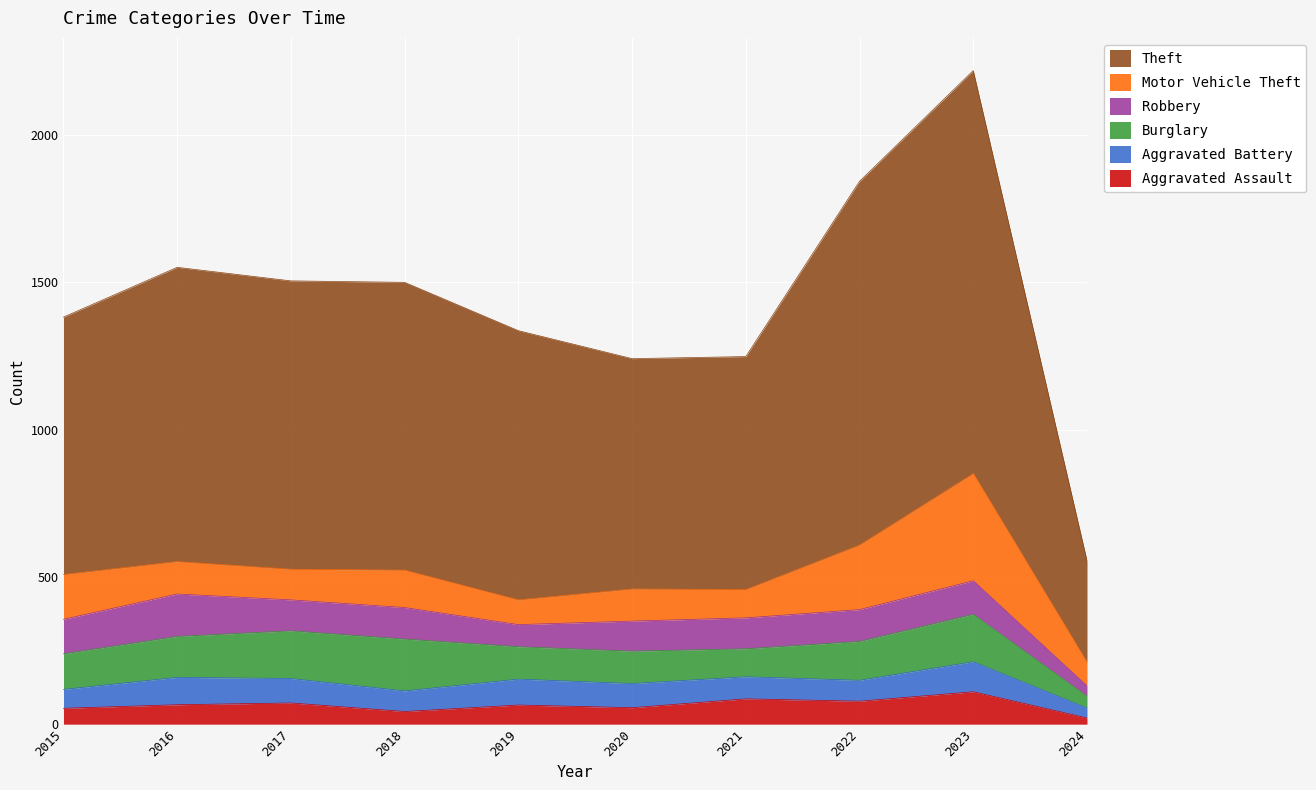

At which category does Aggravated Assault reach its first local peak?

2017